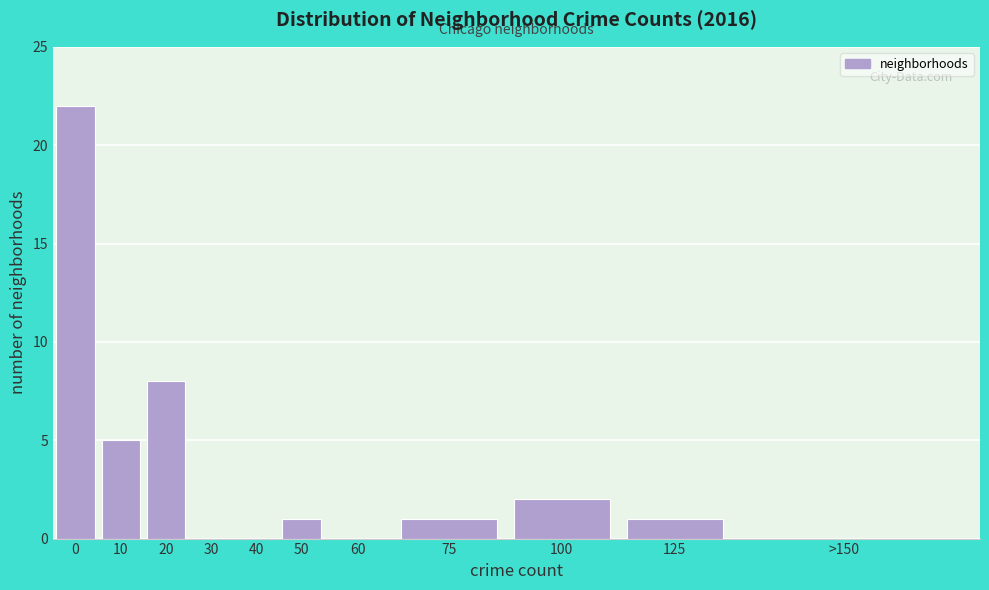

Reading left to right, what are all the values shown in this chart?

0=22	10=5	20=8	30=0	40=0	50=1	60=0	75=1	100=2	125=1	>150=0